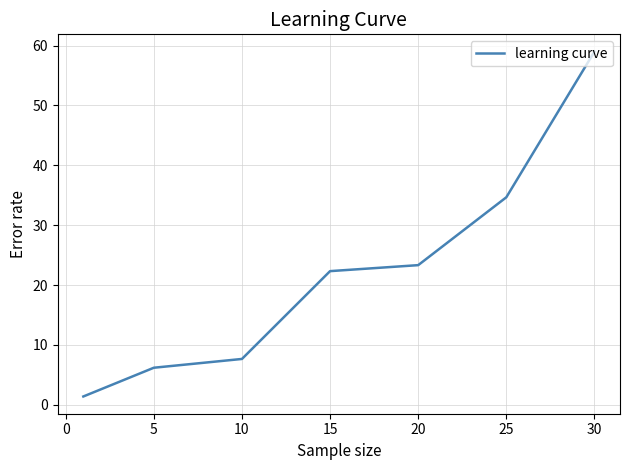

What is the smallest value displayed?

1.4